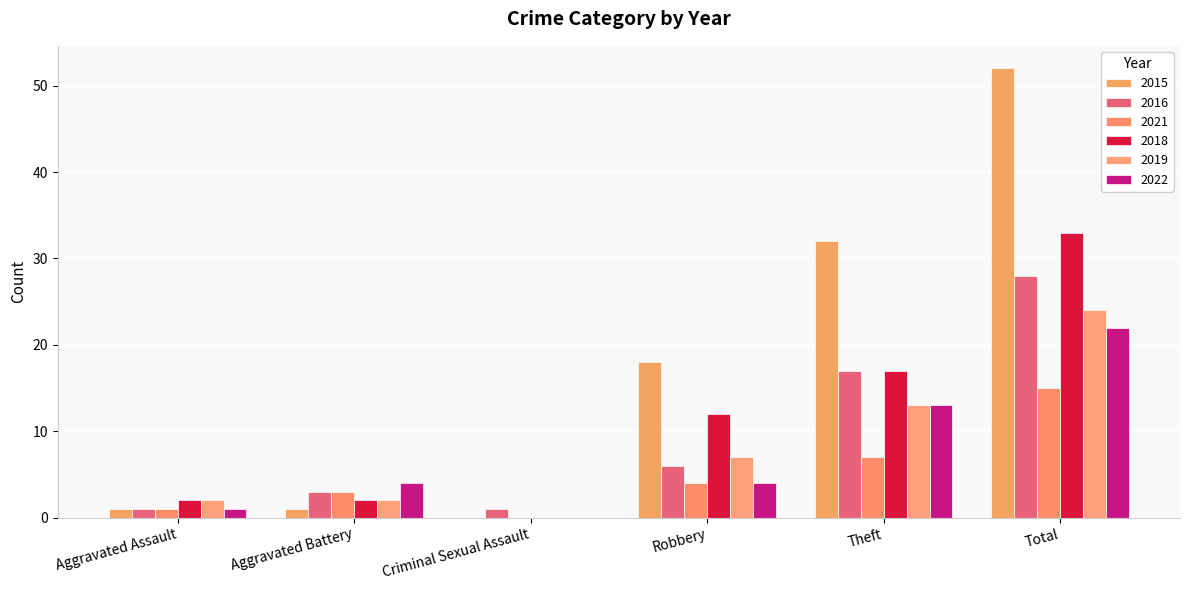

What is the total value across all series at Theft?

99